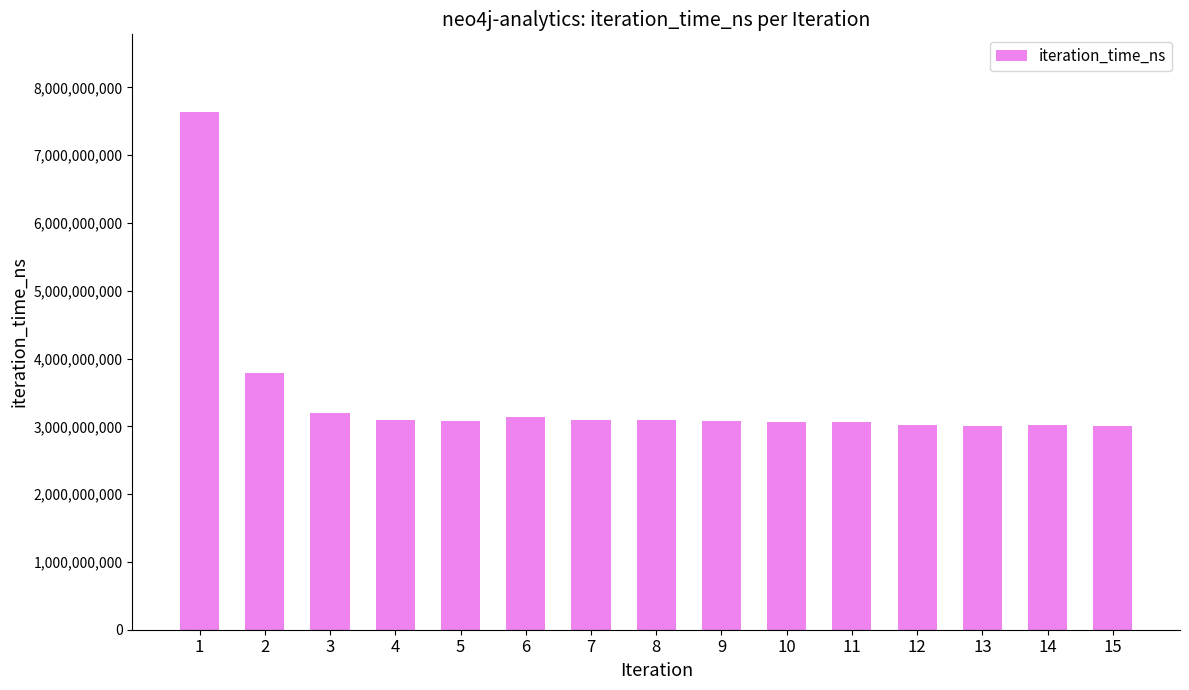

Does the chart contain any negative values?

No